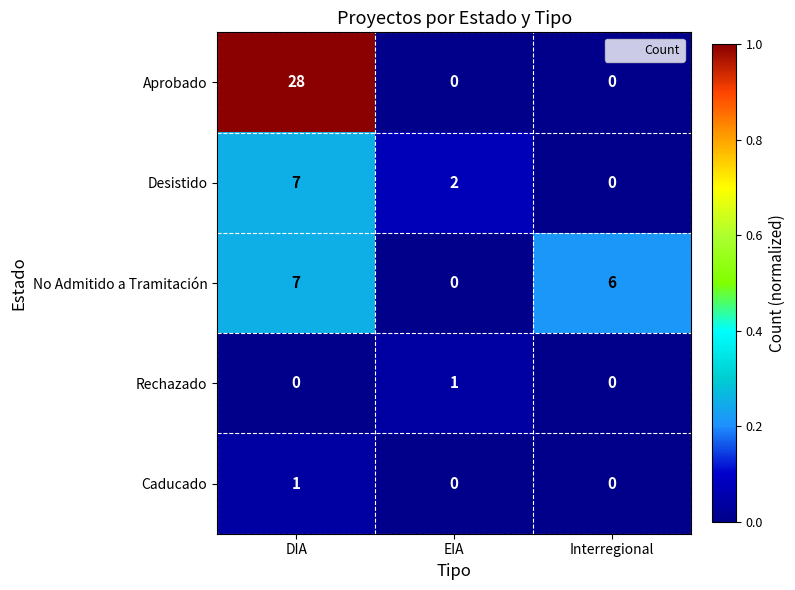

Which series has the largest total across all categories?

Aprobado